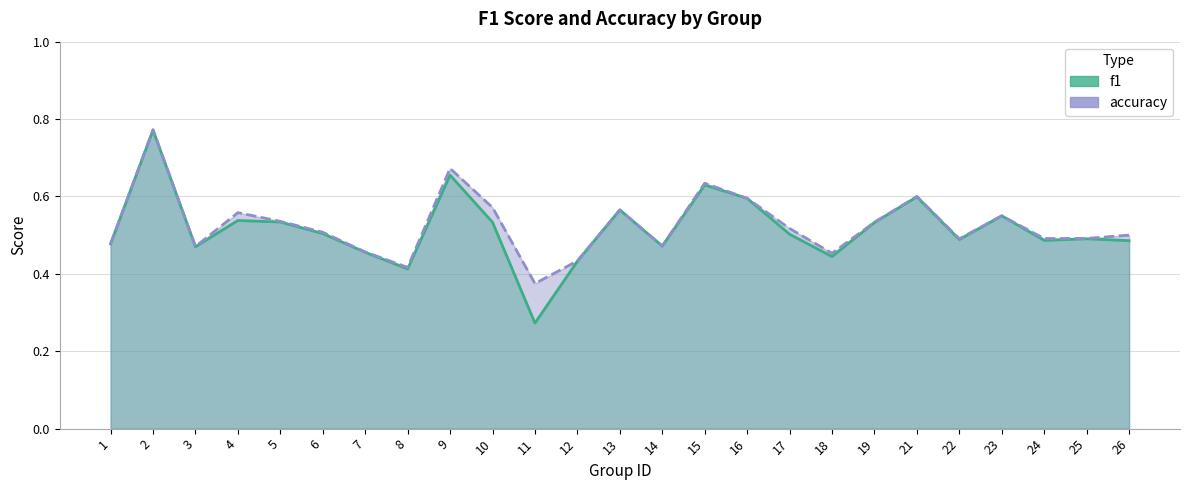

How many lines are shown in the chart?

2